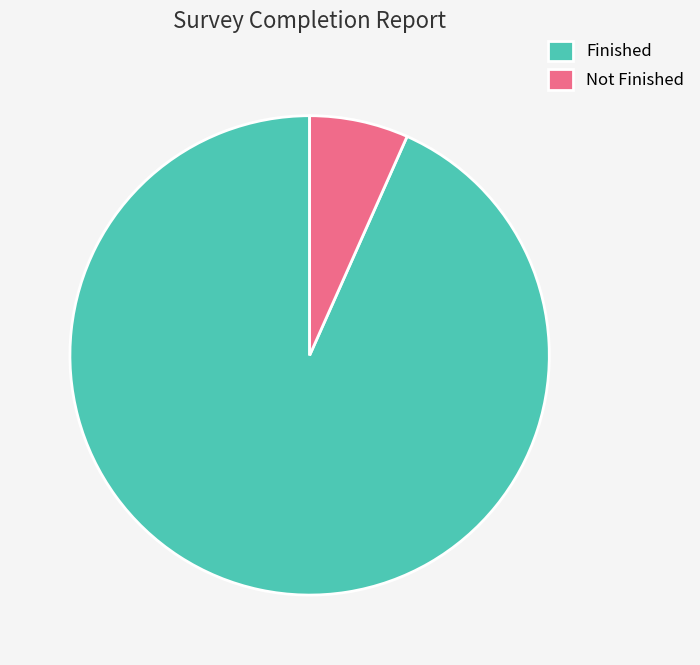

True or false: Not Finished accounts for 17% of the total.

False